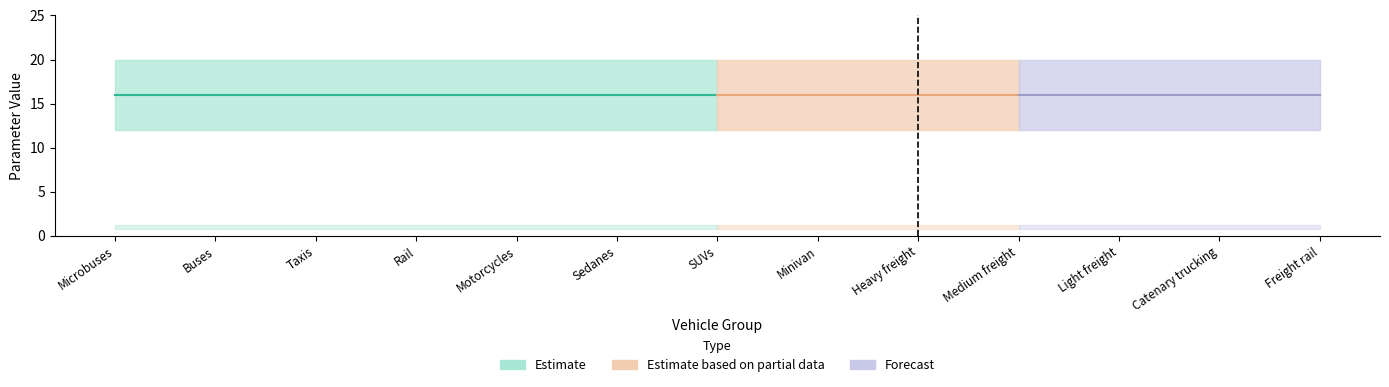

Read the CapacityToActivity_high value at Catenary trucking.

1.2